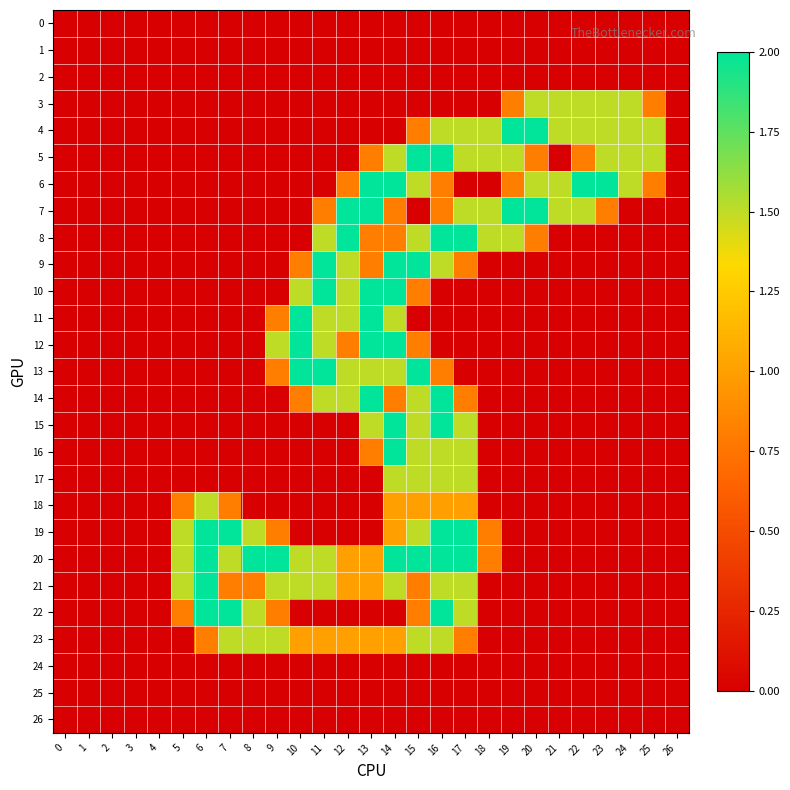

Rank the series at 12 from lowest to highest value.

0, 1, 2, 3, 4, 5, 15, 16, 17, 18, 19, 22, 24, 25, 26, 6, 12, 20, 21, 23, 9, 10, 11, 13, 14, 7, 8